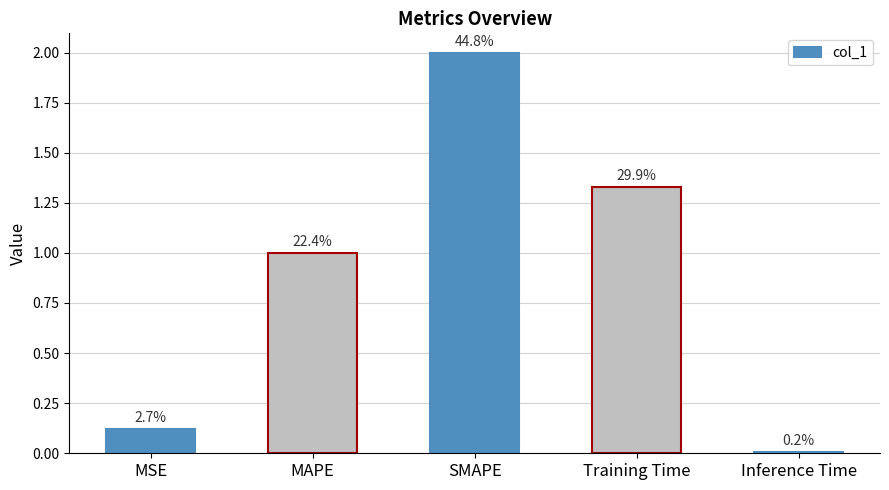

List the labels in order of value, largest first.

SMAPE, Training Time, MAPE, MSE, Inference Time